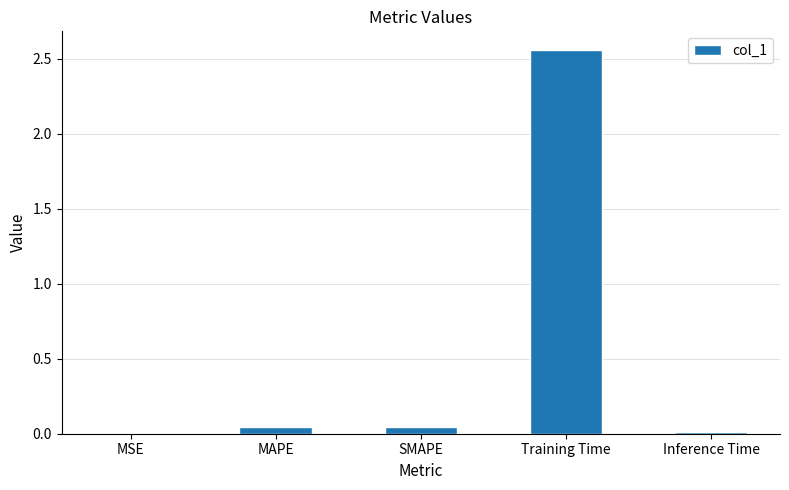

Between MAPE and Training Time, which is larger?

Training Time